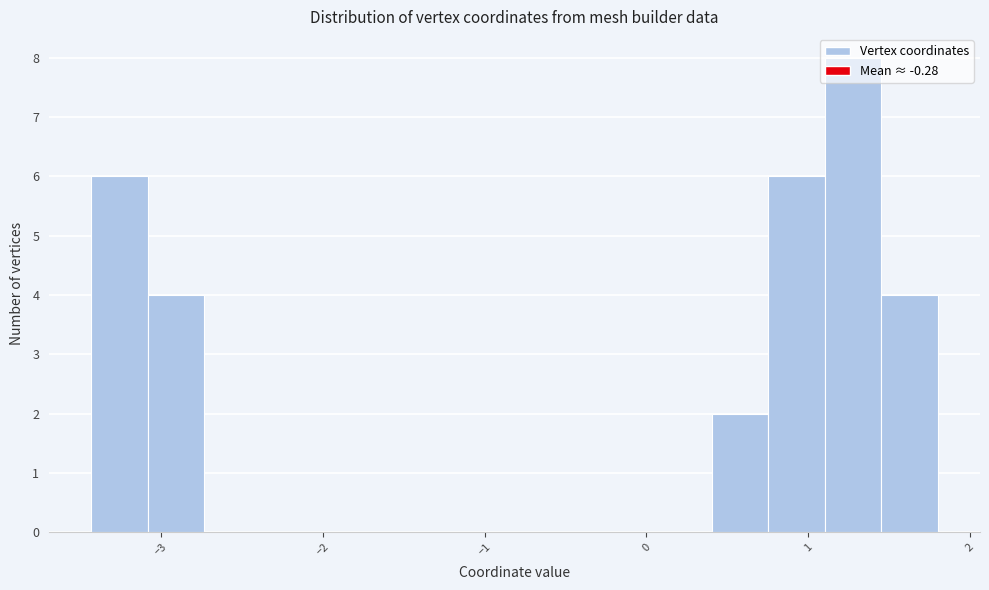

Read against the x-axis, roughly where is the centre of the tallest bar?

1.3